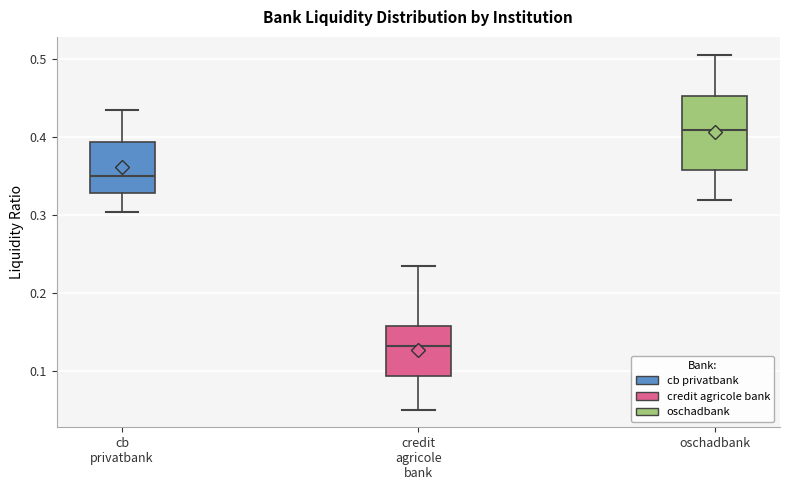

Reading left to right, transcribe this box plot: for each box, give where its median line is, the range the box spans, and where its two whiskers end, as read against the y-axis. The values are not printed on the chart, so give them approximately, as read against the axis.

cb privatbank: median 0.35, box 0.33 to 0.39, whiskers 0.30 to 0.44
credit agricole bank: median 0.13, box 0.09 to 0.16, whiskers 0.05 to 0.24
oschadbank: median 0.41, box 0.36 to 0.45, whiskers 0.32 to 0.51